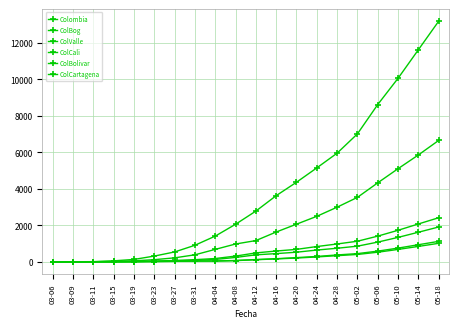

Where does the ColCartagena series first go above 114?

04-16